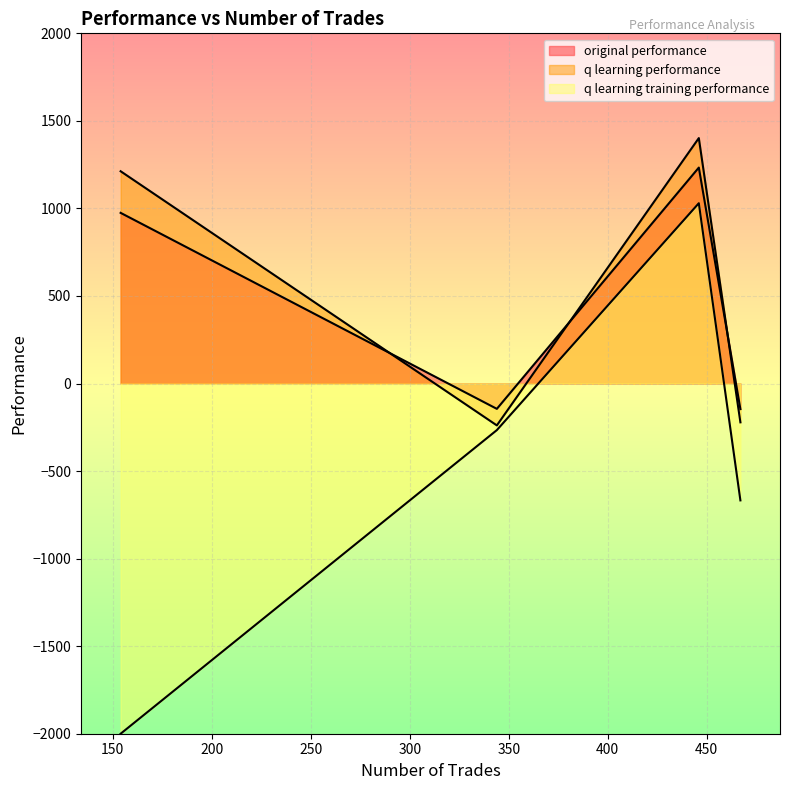

After their last crossing, which series has the higher values: original performance or q learning performance?

q learning performance